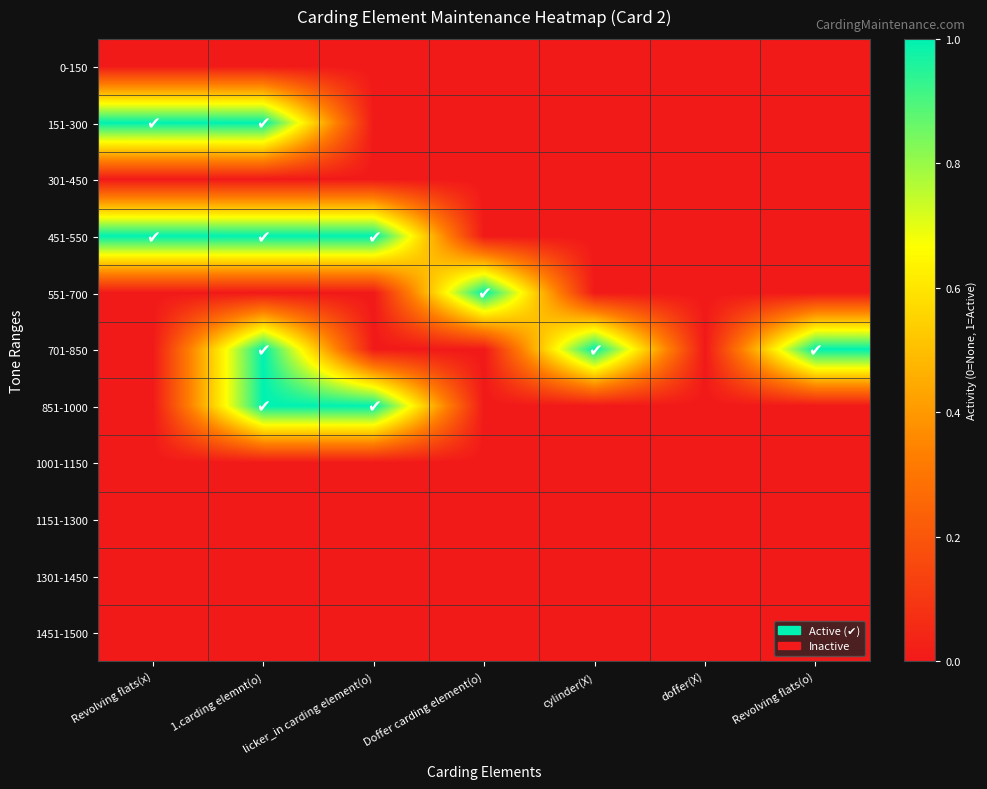

Reading left to right, extract all data points from this chart.

0-150: Revolving flats(x)=0	1.carding elemnt(o)=0	licker_in carding element(o)=0	Doffer carding element(o)=0	cylinder(X)=0	doffer(X)=0	Revolving flats(o)=0
151-300: Revolving flats(x)=1	1.carding elemnt(o)=1	licker_in carding element(o)=0	Doffer carding element(o)=0	cylinder(X)=0	doffer(X)=0	Revolving flats(o)=0
301-450: Revolving flats(x)=0	1.carding elemnt(o)=0	licker_in carding element(o)=0	Doffer carding element(o)=0	cylinder(X)=0	doffer(X)=0	Revolving flats(o)=0
451-550: Revolving flats(x)=1	1.carding elemnt(o)=1	licker_in carding element(o)=1	Doffer carding element(o)=0	cylinder(X)=0	doffer(X)=0	Revolving flats(o)=0
551-700: Revolving flats(x)=0	1.carding elemnt(o)=0	licker_in carding element(o)=0	Doffer carding element(o)=1	cylinder(X)=0	doffer(X)=0	Revolving flats(o)=0
701-850: Revolving flats(x)=0	1.carding elemnt(o)=1	licker_in carding element(o)=0	Doffer carding element(o)=0	cylinder(X)=1	doffer(X)=0	Revolving flats(o)=1
851-1000: Revolving flats(x)=0	1.carding elemnt(o)=1	licker_in carding element(o)=1	Doffer carding element(o)=0	cylinder(X)=0	doffer(X)=0	Revolving flats(o)=0
1001-1150: Revolving flats(x)=0	1.carding elemnt(o)=0	licker_in carding element(o)=0	Doffer carding element(o)=0	cylinder(X)=0	doffer(X)=0	Revolving flats(o)=0
1151-1300: Revolving flats(x)=0	1.carding elemnt(o)=0	licker_in carding element(o)=0	Doffer carding element(o)=0	cylinder(X)=0	doffer(X)=0	Revolving flats(o)=0
1301-1450: Revolving flats(x)=0	1.carding elemnt(o)=0	licker_in carding element(o)=0	Doffer carding element(o)=0	cylinder(X)=0	doffer(X)=0	Revolving flats(o)=0
1451-1500: Revolving flats(x)=0	1.carding elemnt(o)=0	licker_in carding element(o)=0	Doffer carding element(o)=0	cylinder(X)=0	doffer(X)=0	Revolving flats(o)=0